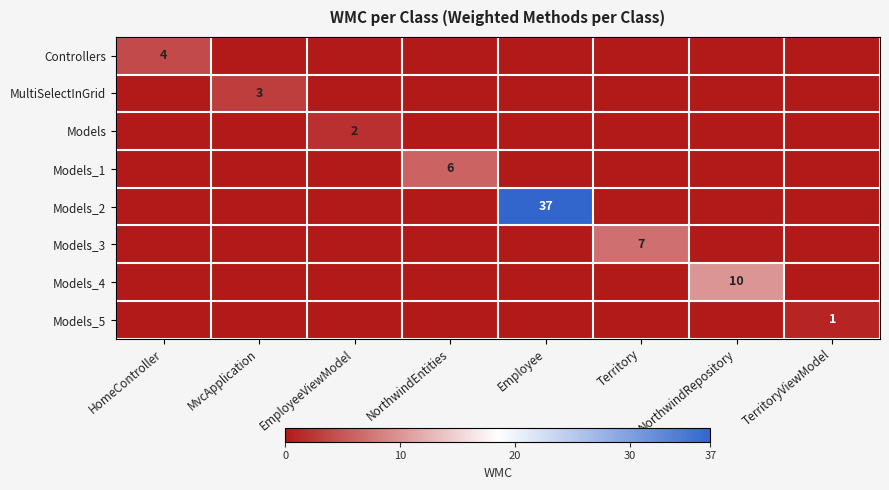

What is the total value across all series at HomeController?

4